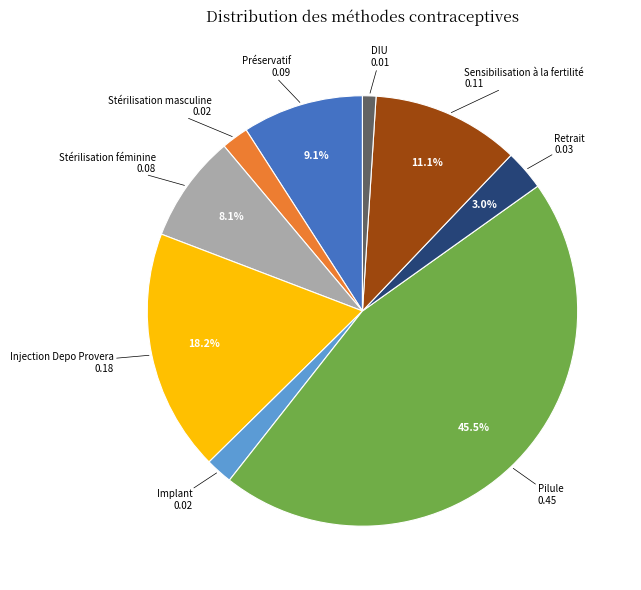

Between Sensibilisation à la fertilité and Stérilisation féminine, which is larger?

Sensibilisation à la fertilité